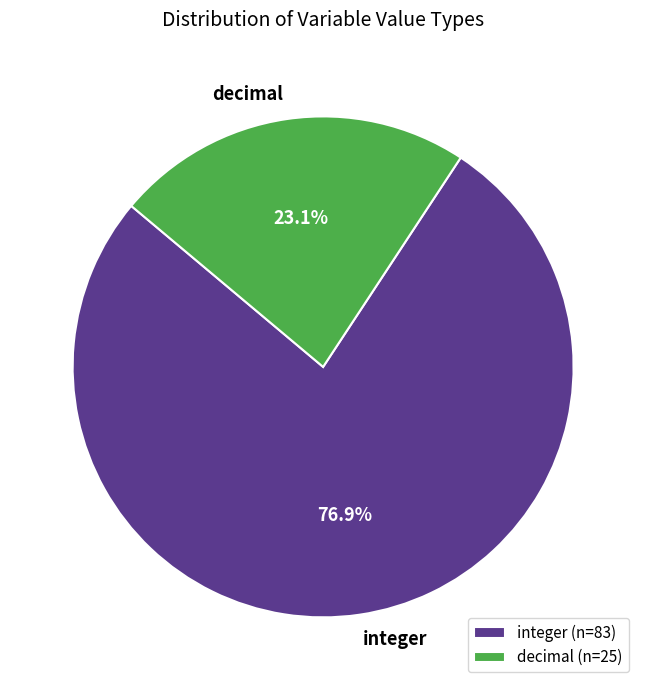

Which slice is the largest?

integer